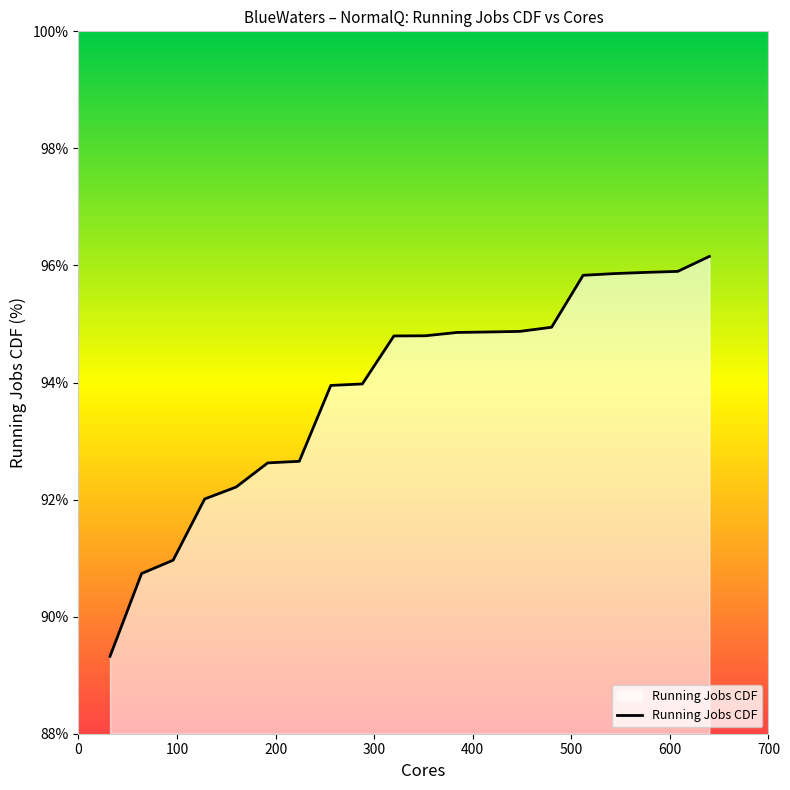

What is the smallest value displayed?

89.3